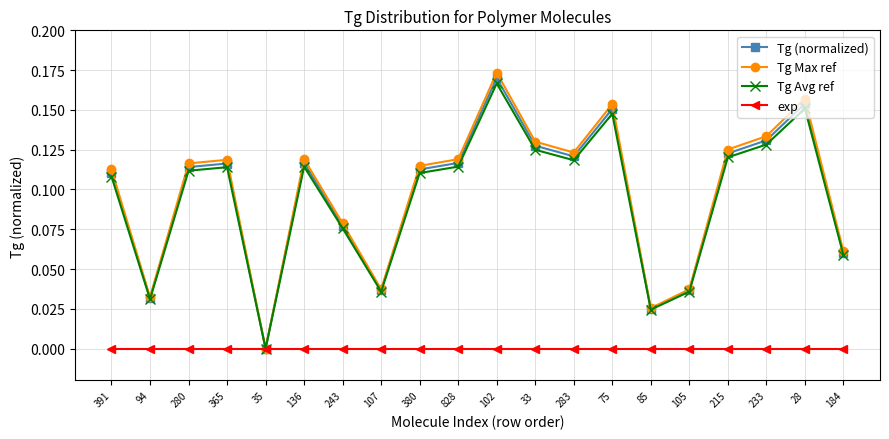

What is the label of the 17th point from the left?

215